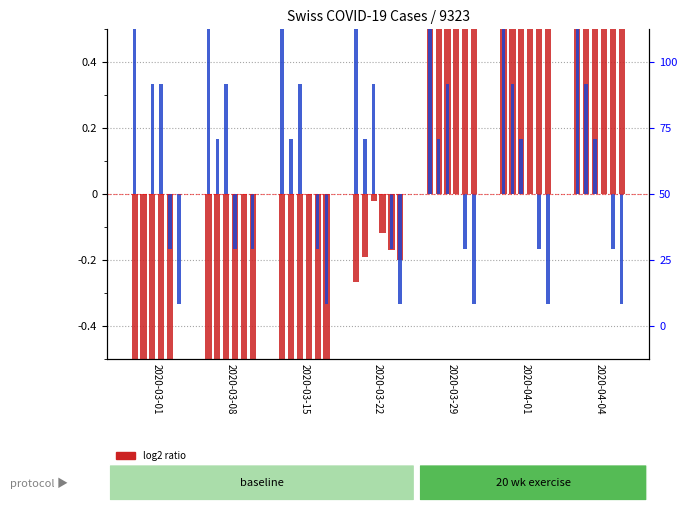

Where is percentile rank within the sample nearest to the value 0?

2020-03-01